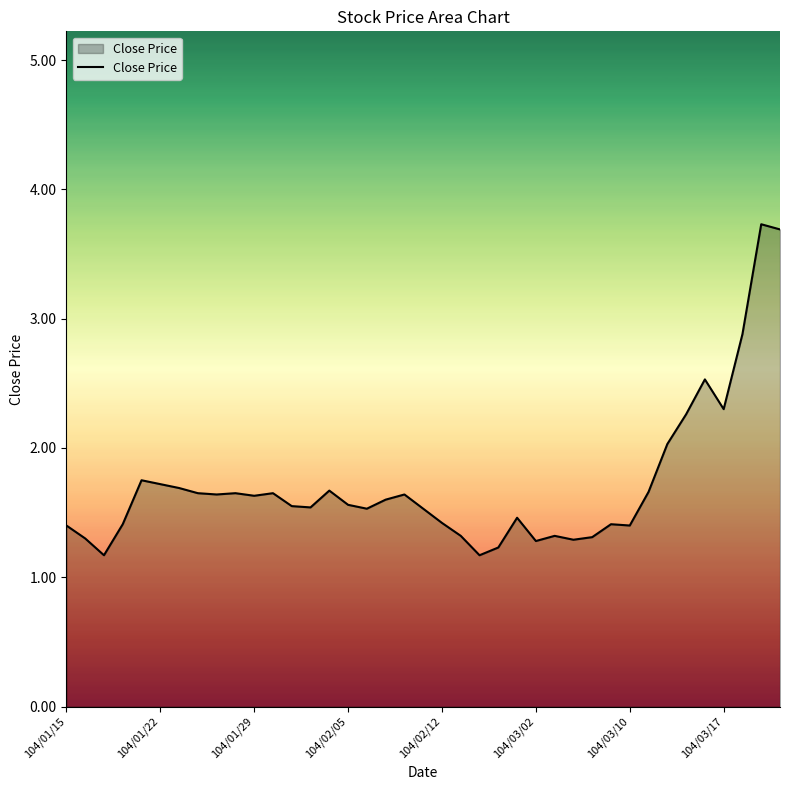

What is the maximum value shown in the chart?

3.7